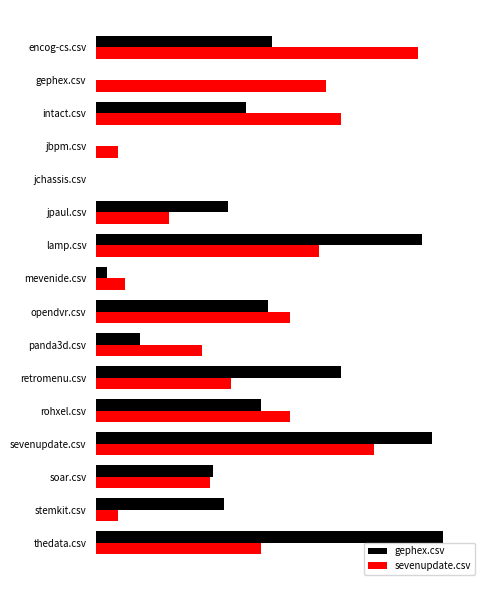

At which category is the sum across all series the highest?

sevenupdate.csv